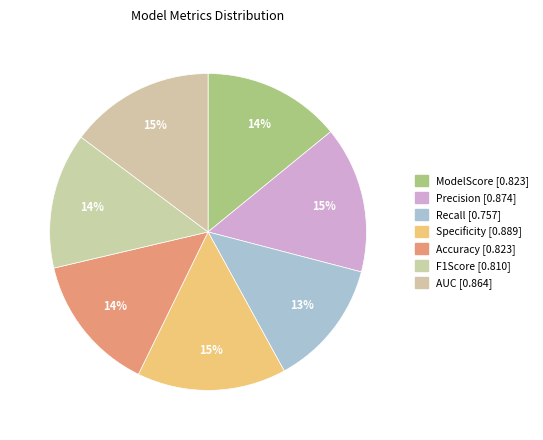

Is it true that AUC is 8% of the pie?

False